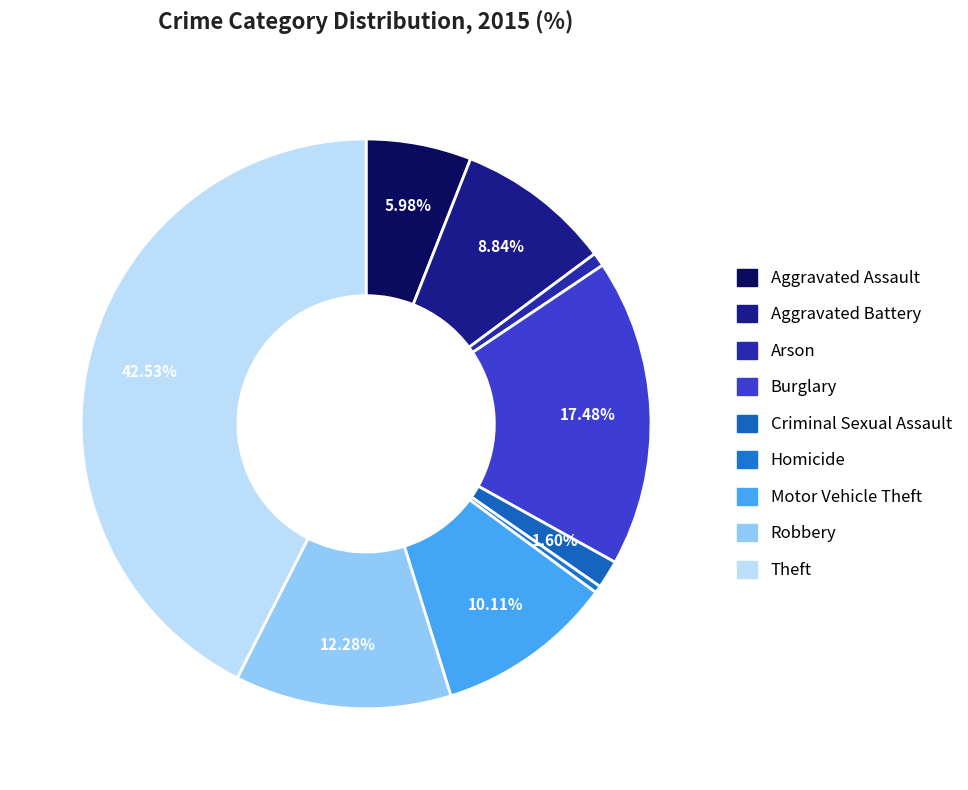

Does Motor Vehicle Theft account for over 50% of the chart?

No